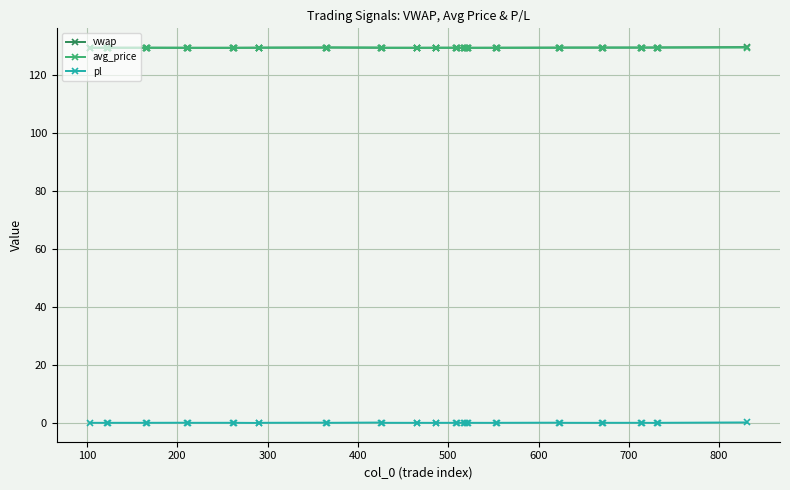

What are all the series names shown in the legend?

vwap, avg_price, pl